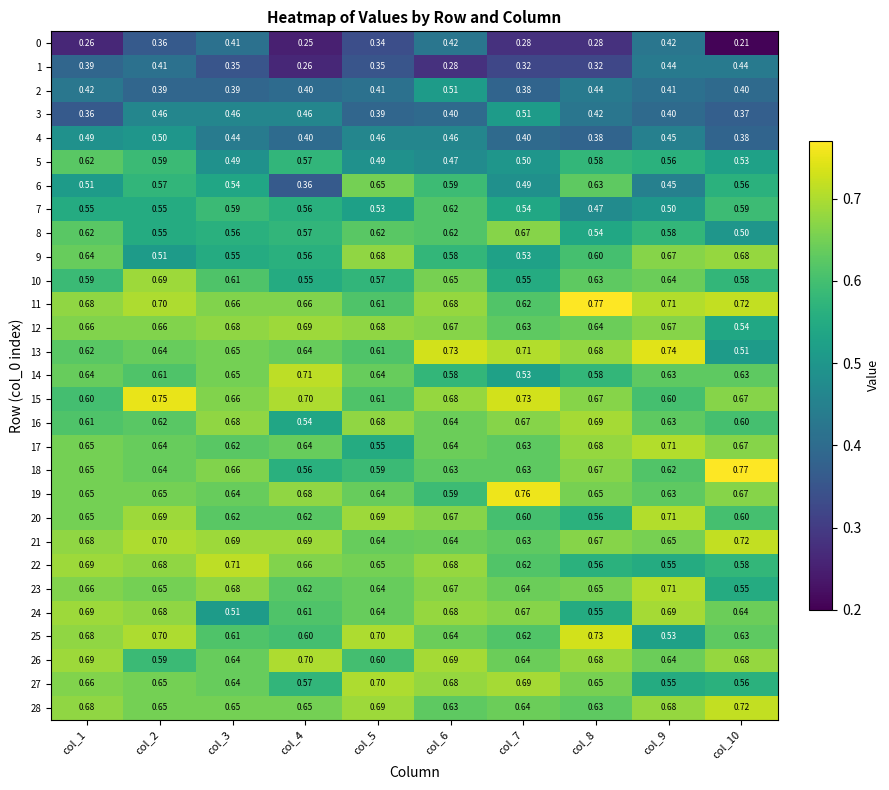

Which series has the largest total across all categories?

11